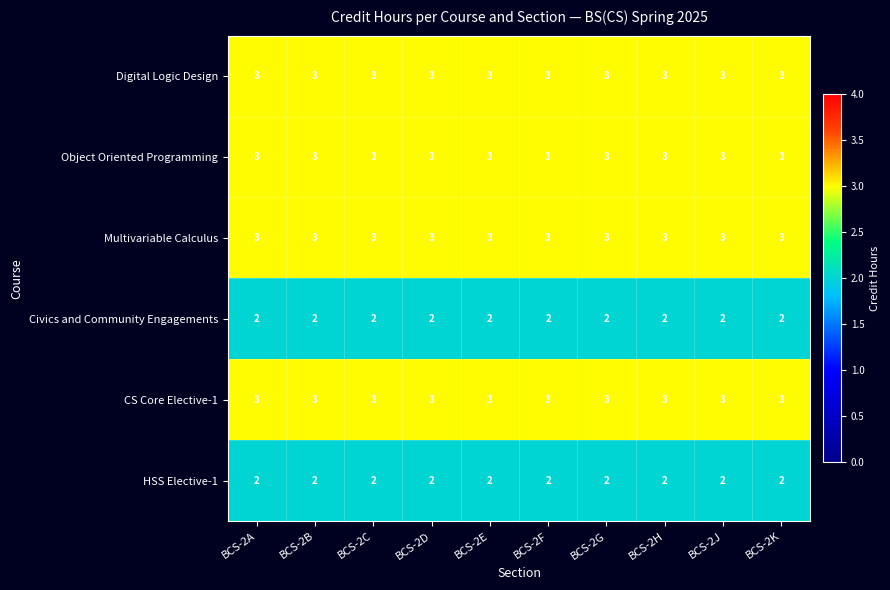

Read the CS Core Elective-1 value at BCS-2B.

3